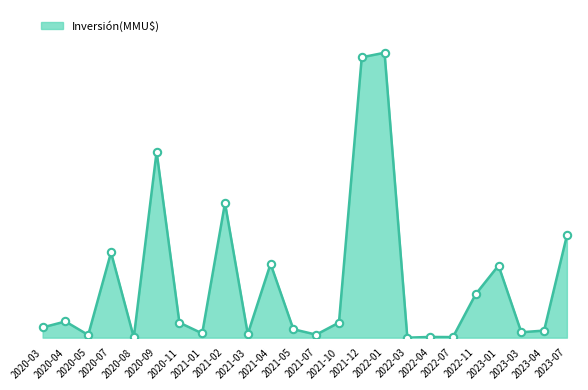

What is the ratio of the value at 2023-04 to the value at 2021-01?

1.7